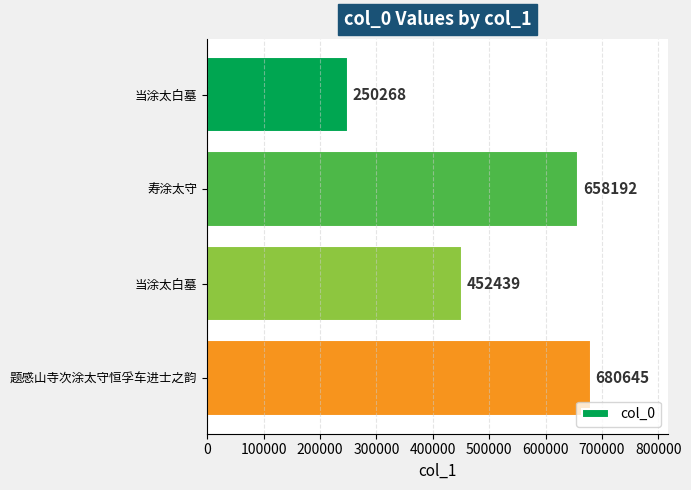

How many distinct data groups are displayed?

1